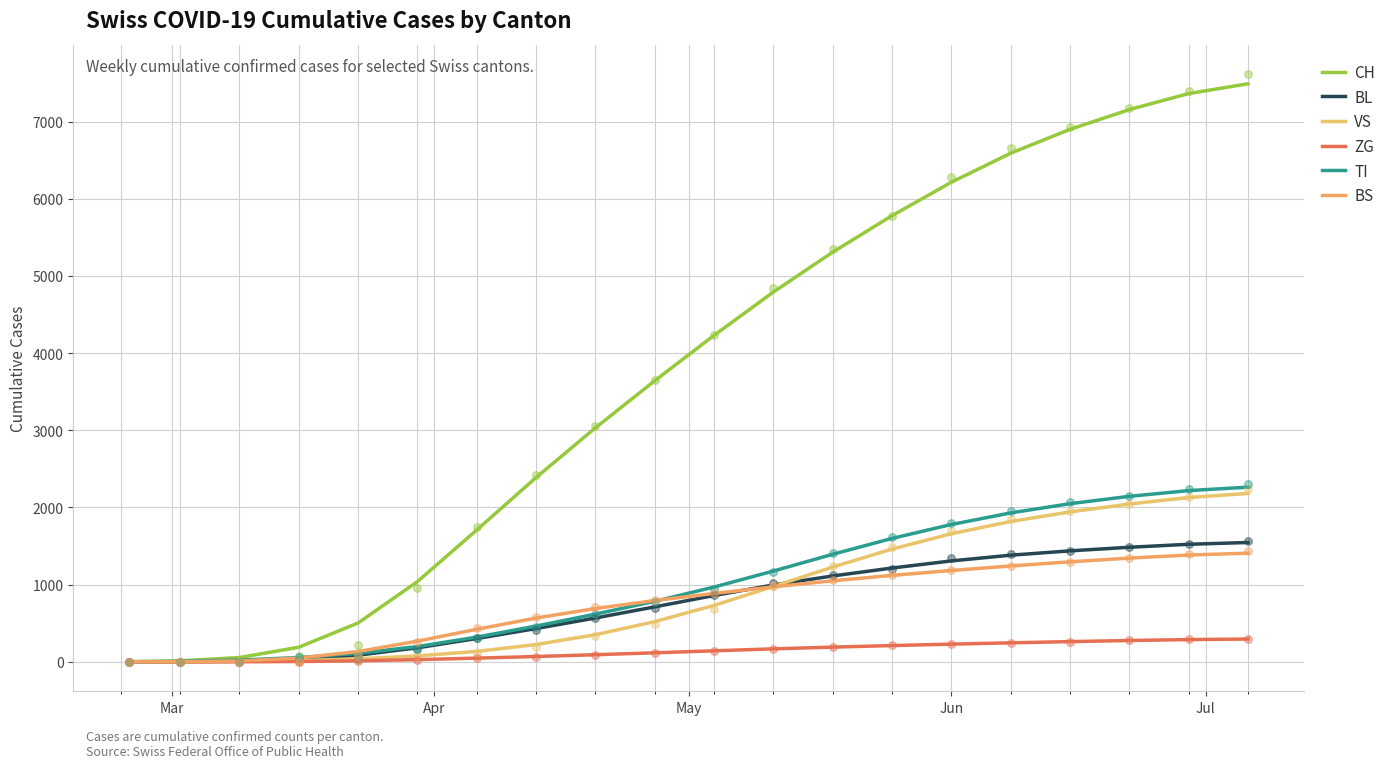

Which series contains the highest Y value?

CH